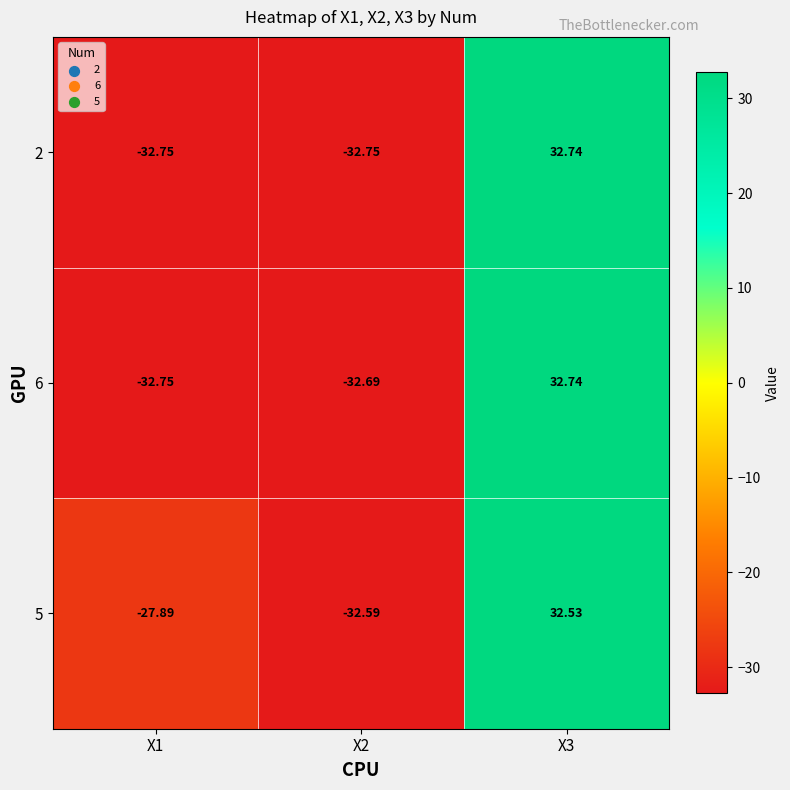

Is the value of 2 at X3 greater than the value of 6 at X1?

Yes